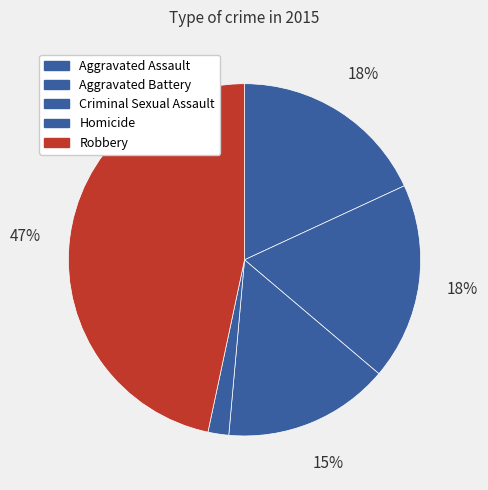

Is there any slice that represents more than half of the pie?

No